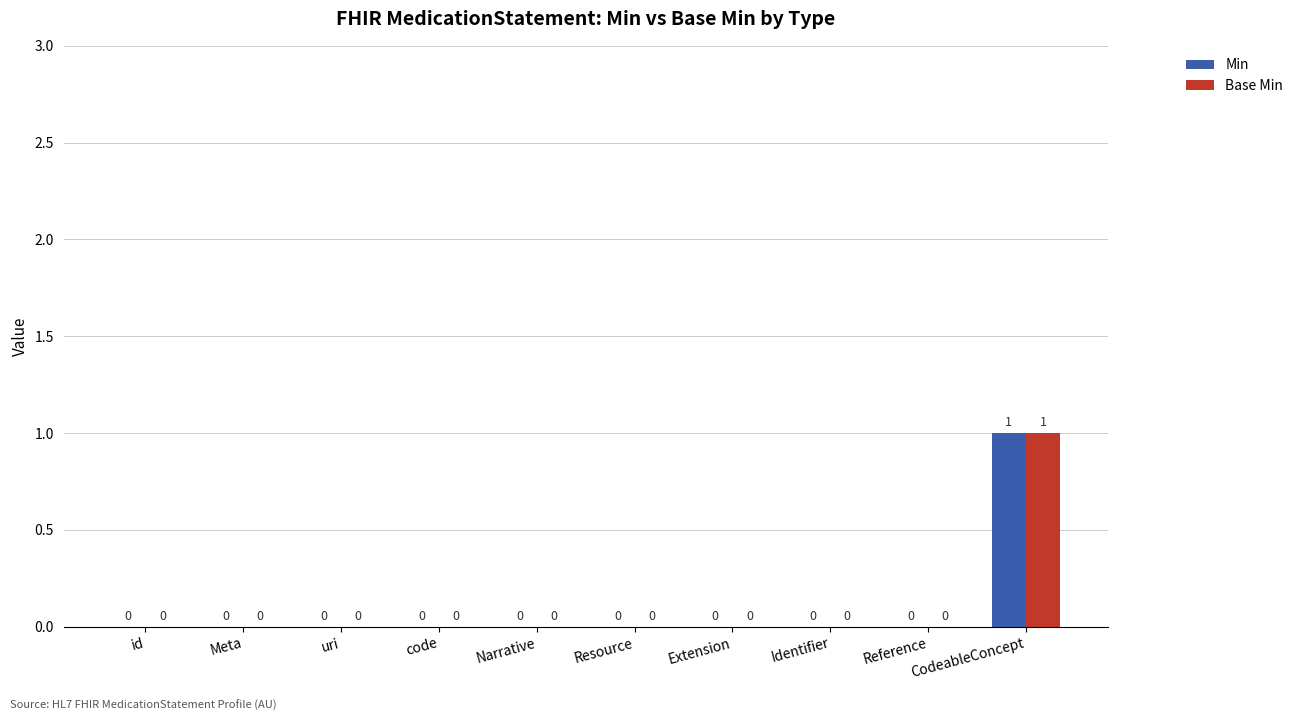

How many data points does each series have?

10